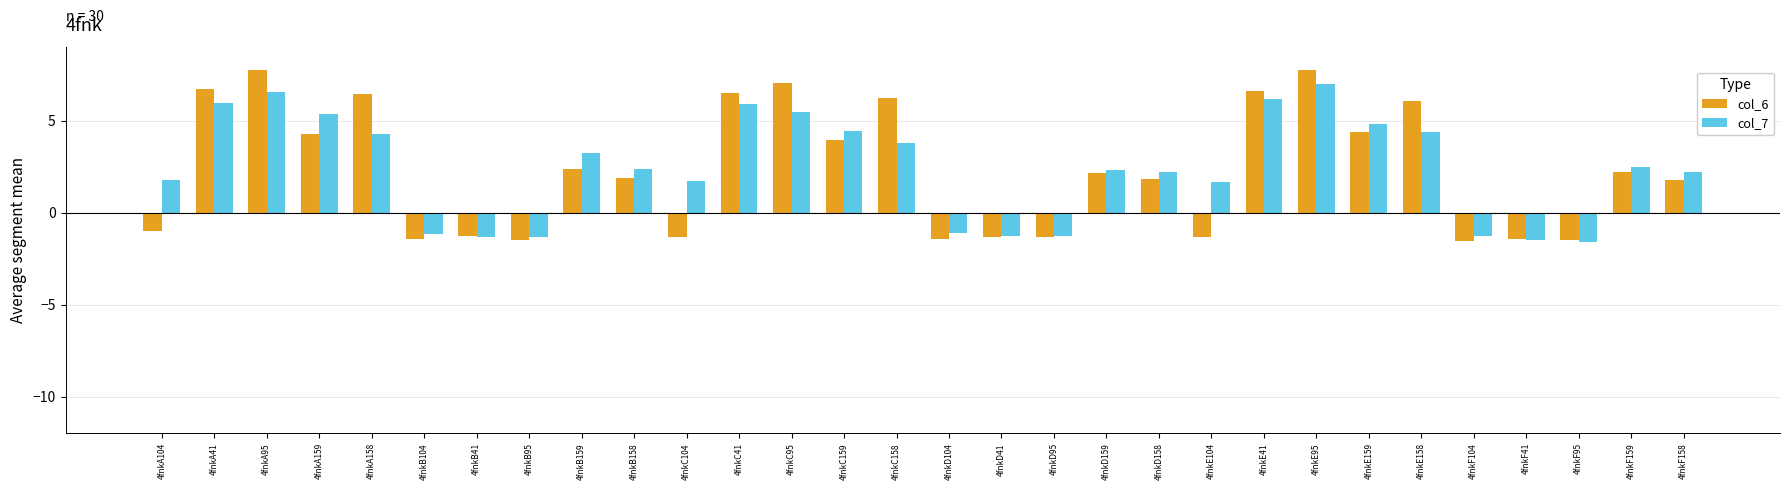

The col_7 series shows 4.3 at 4fnkF159. True or false?

False